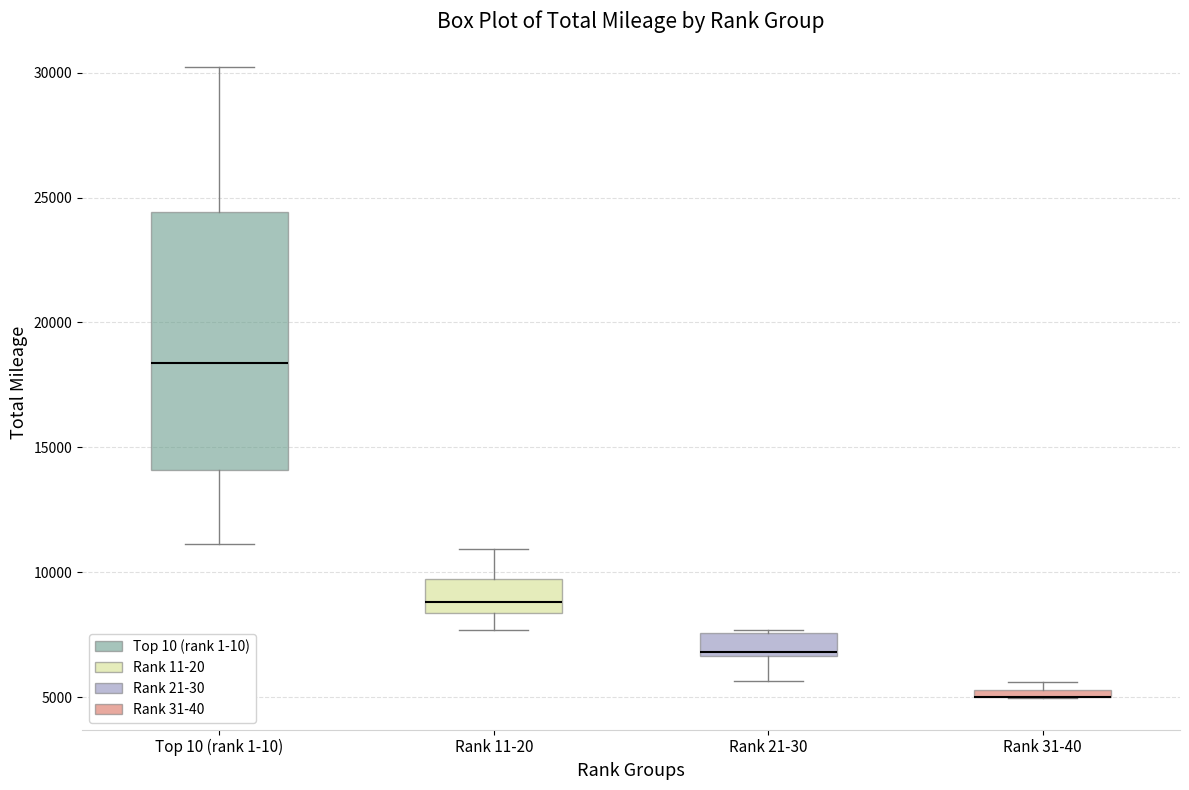

Where is the upper edge of the box for Rank 31-40 on the y-axis? The values are not printed on the chart, so give them approximately, as read against the axis.

5500